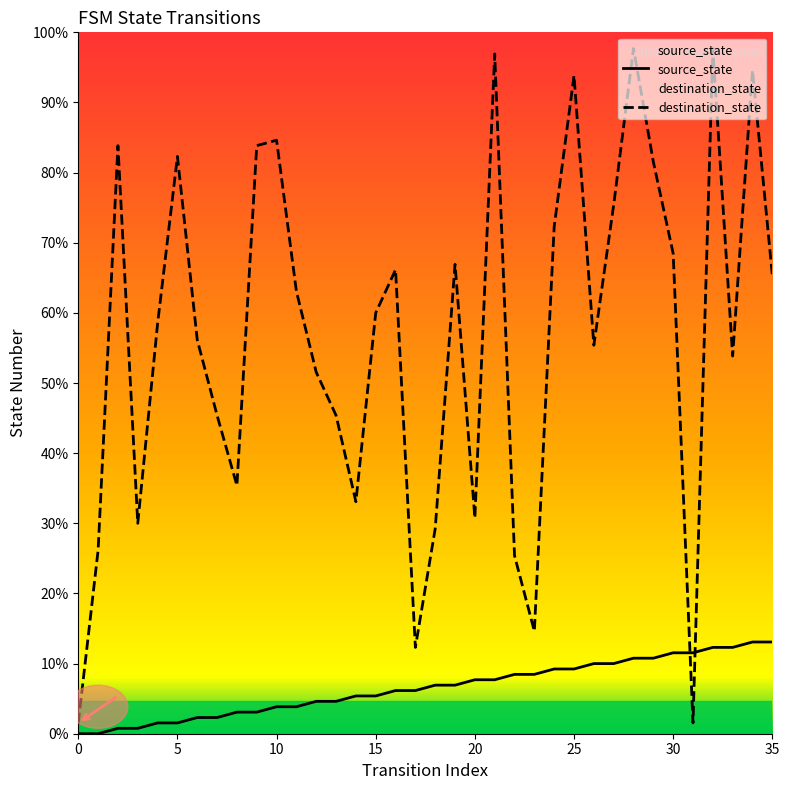

Is it true that destination_state equals 27 at 25?

False